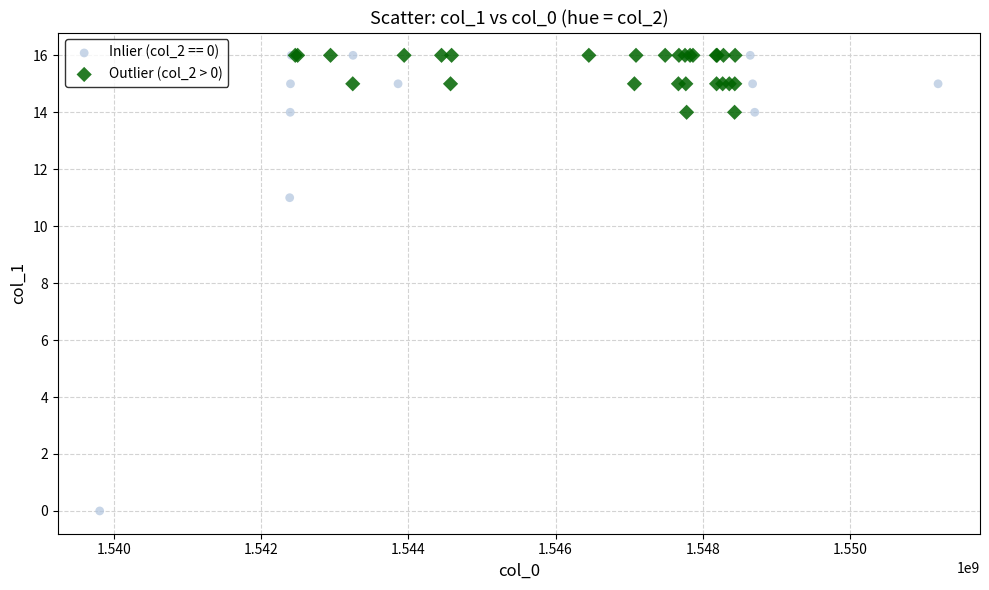

Which series reaches the minimum Y coordinate?

Inlier (col_2 == 0)